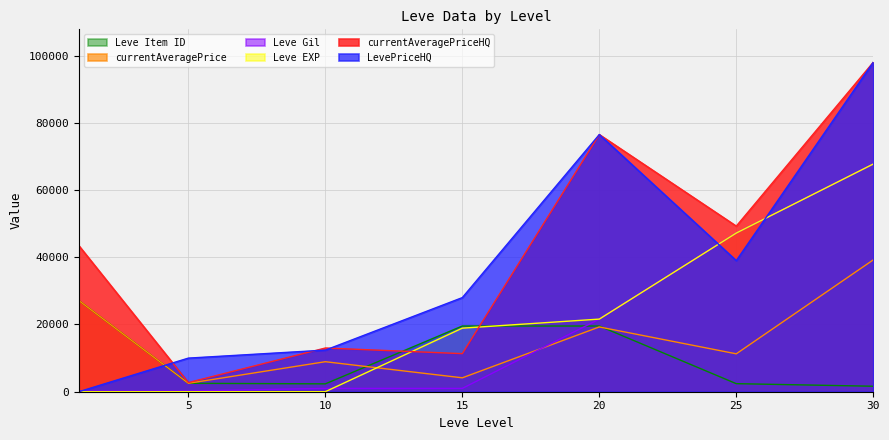

Which series has the largest total across all categories?

currentAveragePriceHQ